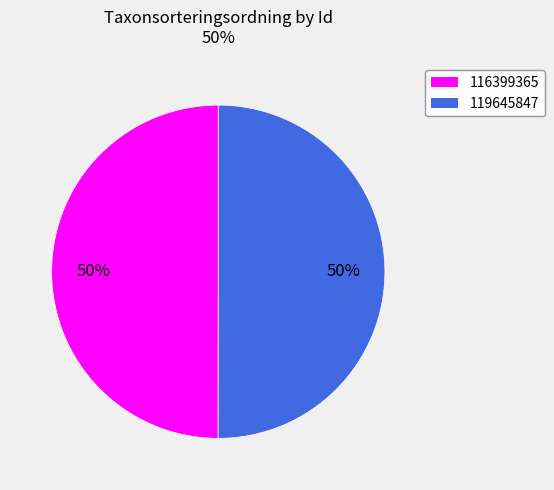

Is it true that 116399365 is 36% of the pie?

False